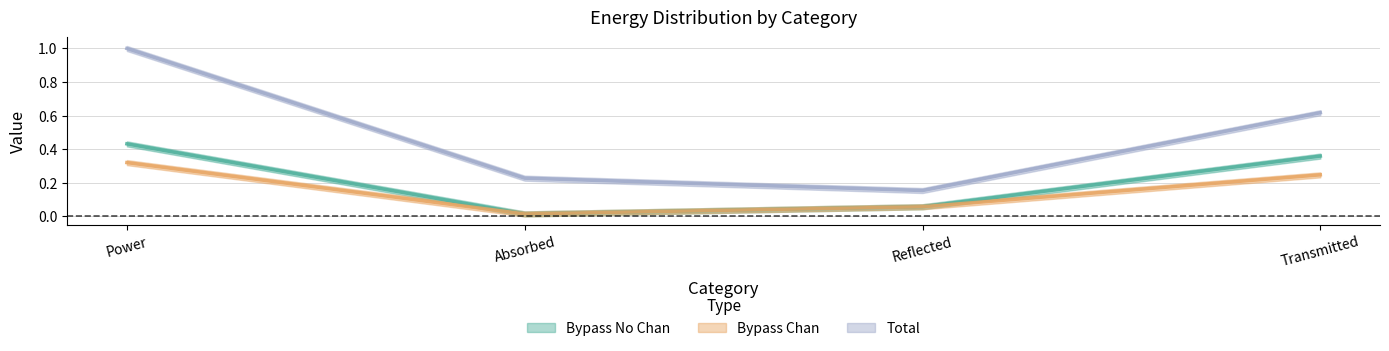

The Total series shows 0.2 at Absorbed. True or false?

True